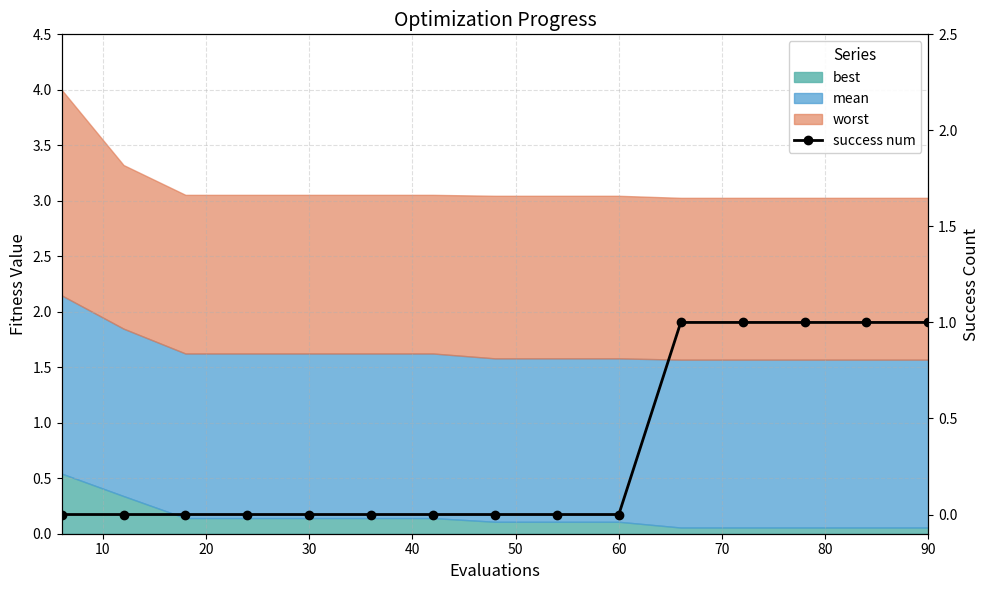

What is the value of the 13th point from the left?

1